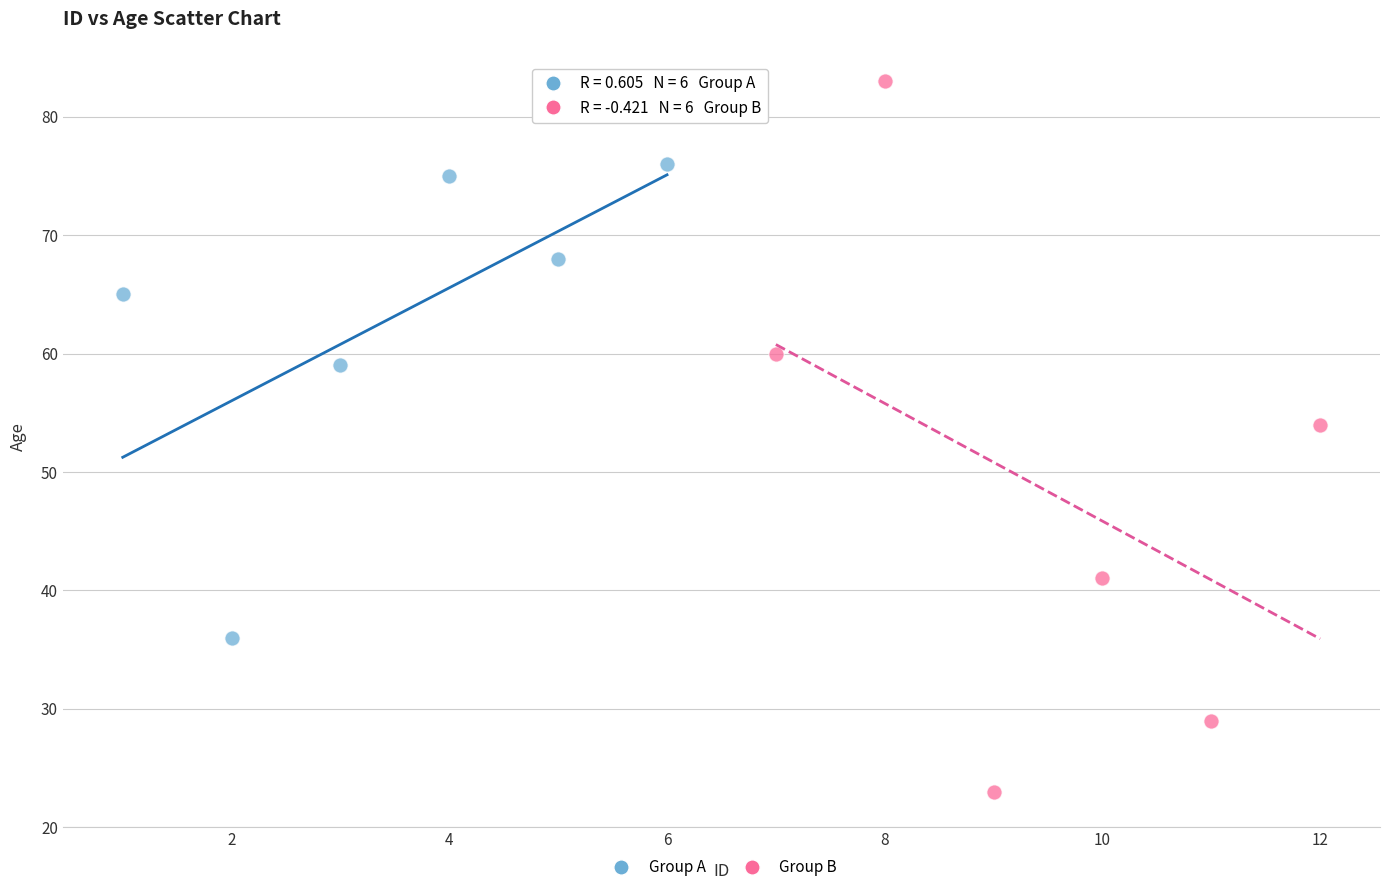

Which series reaches the maximum Y coordinate?

Group B